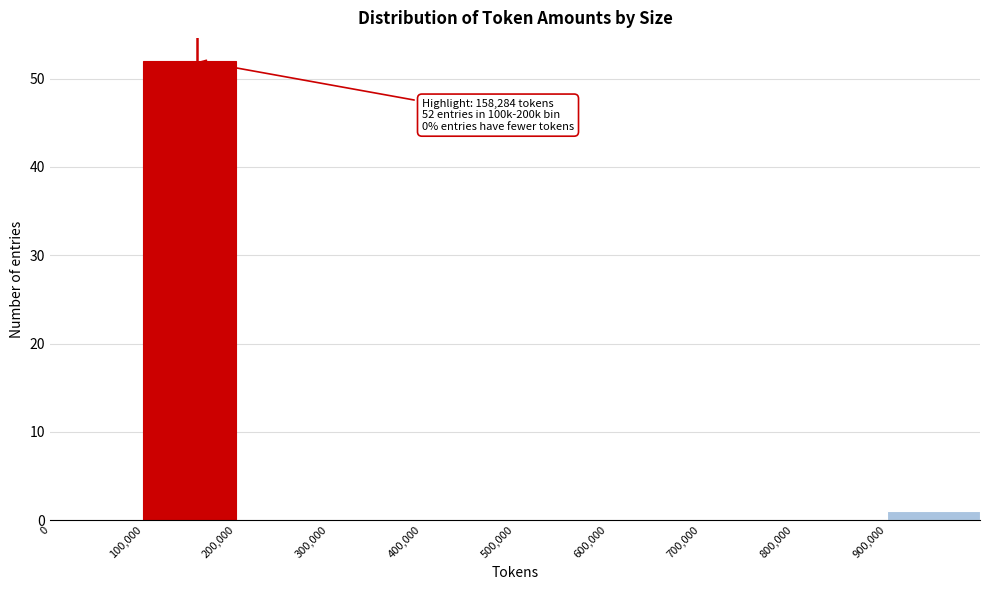

Which range on the x-axis has the tallest bar?

100000 to 200000